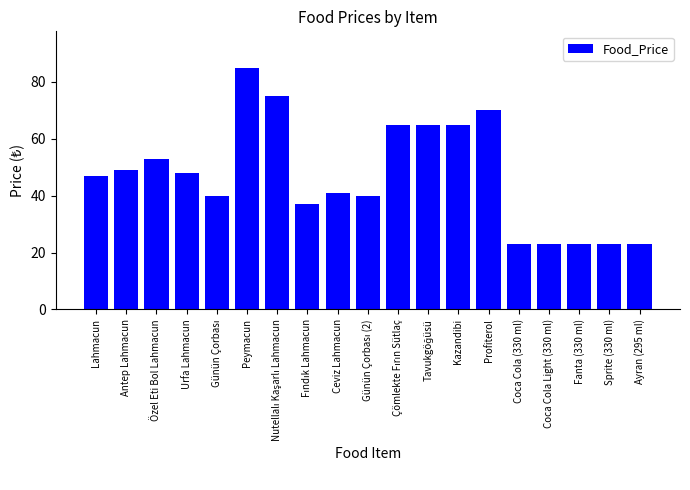

What is the average value?

47